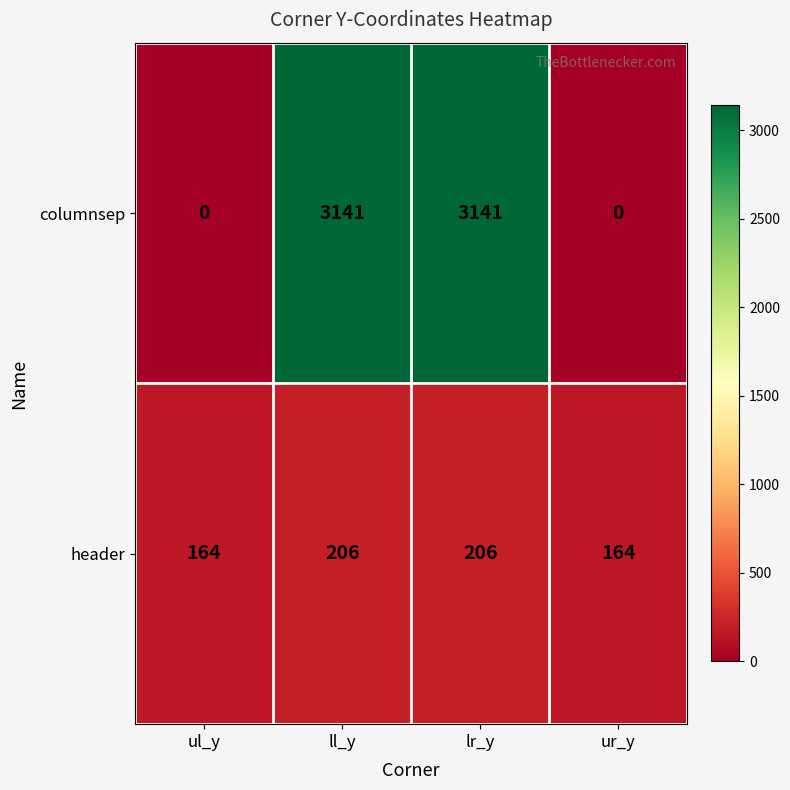

What is the sum of the columnsep values at lr_y and ll_y?

6282